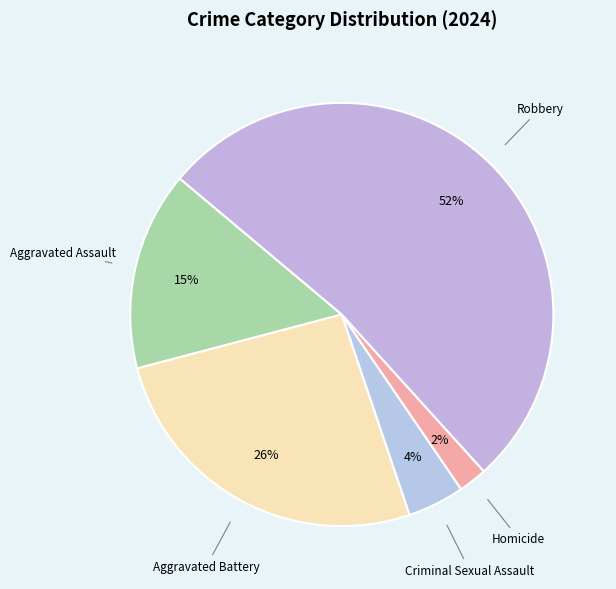

To the nearest percent, what is the combined percentage of Aggravated Battery and Aggravated Assault?

41%